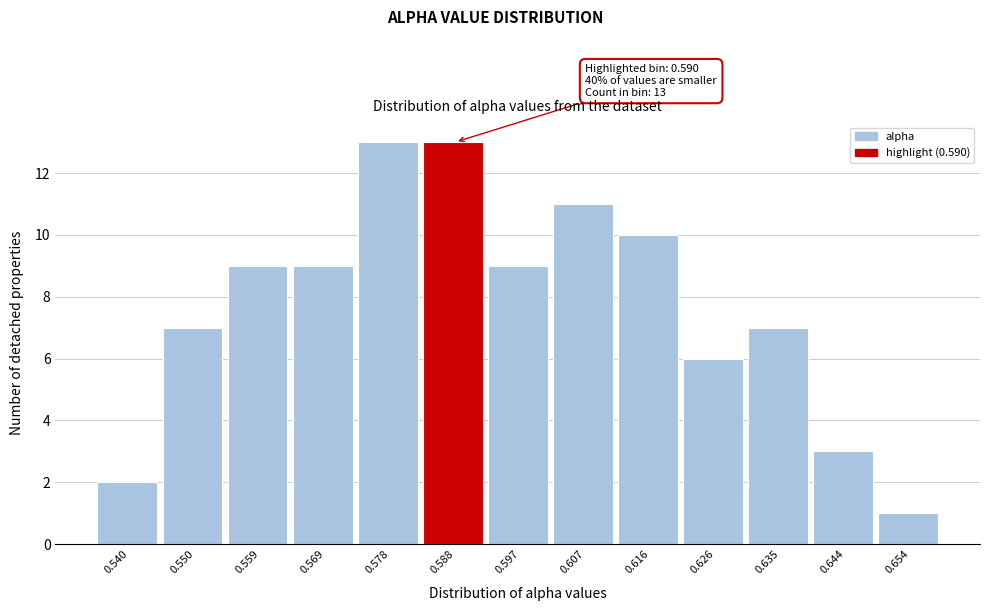

Reading left to right, what are all the values shown in this chart?

2	7	9	9	13	13	9	11	10	6	7	3	1